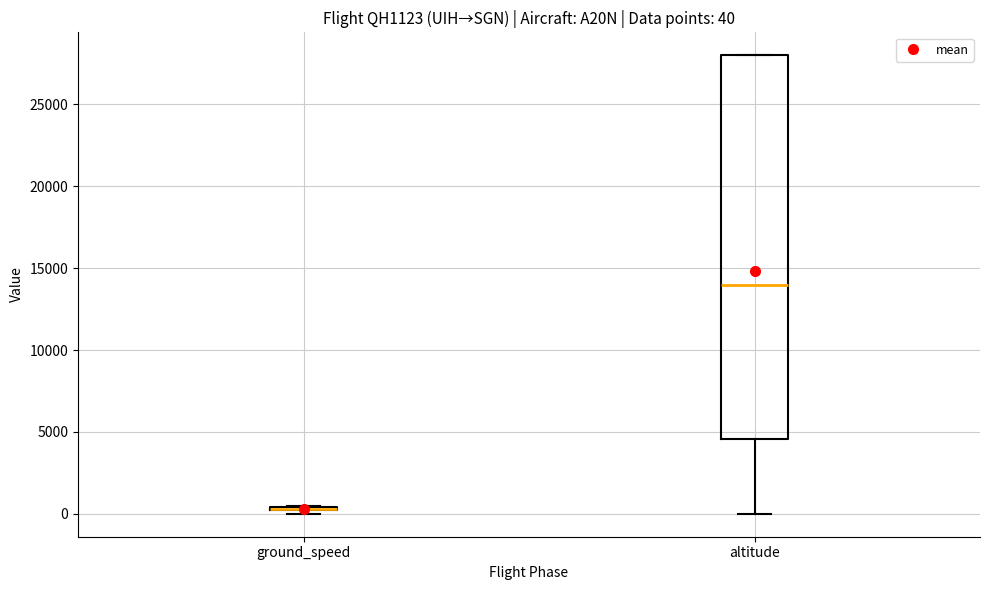

Which box is the tallest, from its lower edge to its upper edge?

altitude